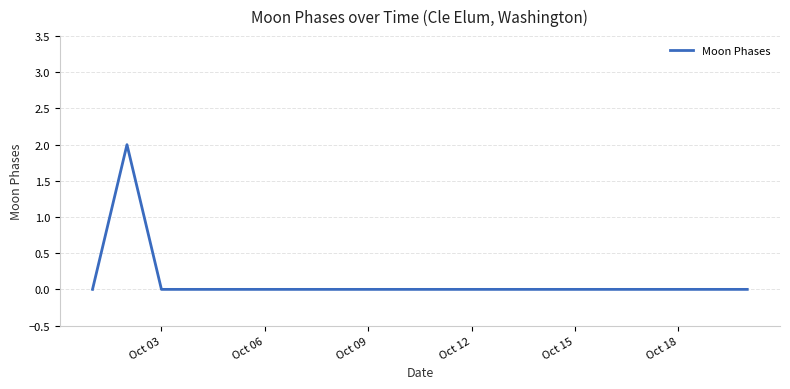

How many lines are shown in the chart?

1